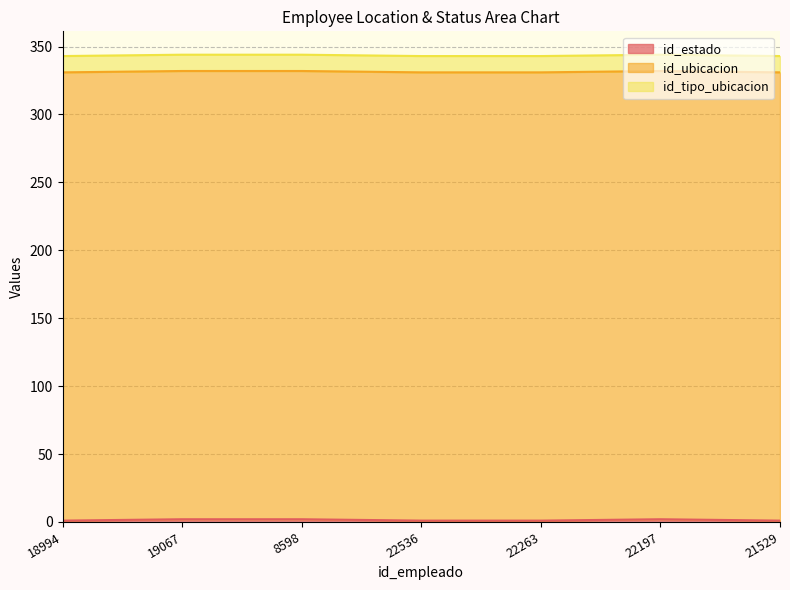

What is the label of the 5th point from the left?

22263